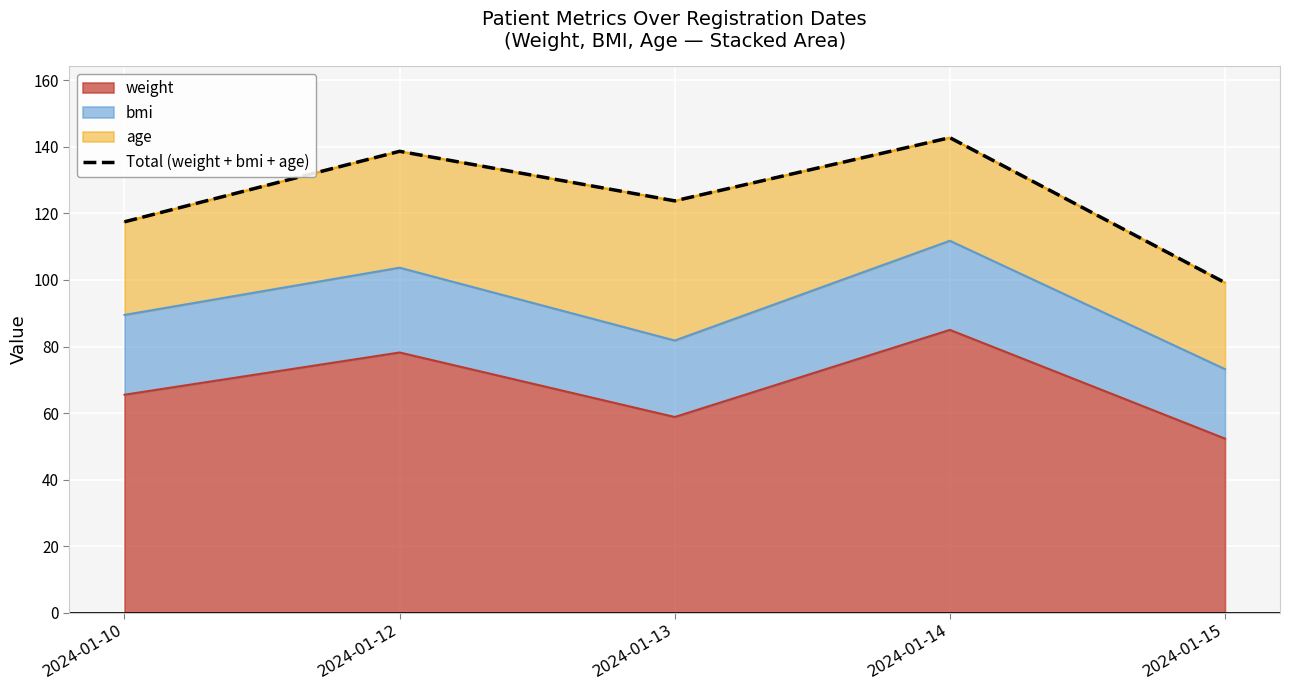

Rank the categories by value from lowest to highest.

2024-01-15, 2024-01-10, 2024-01-13, 2024-01-12, 2024-01-14